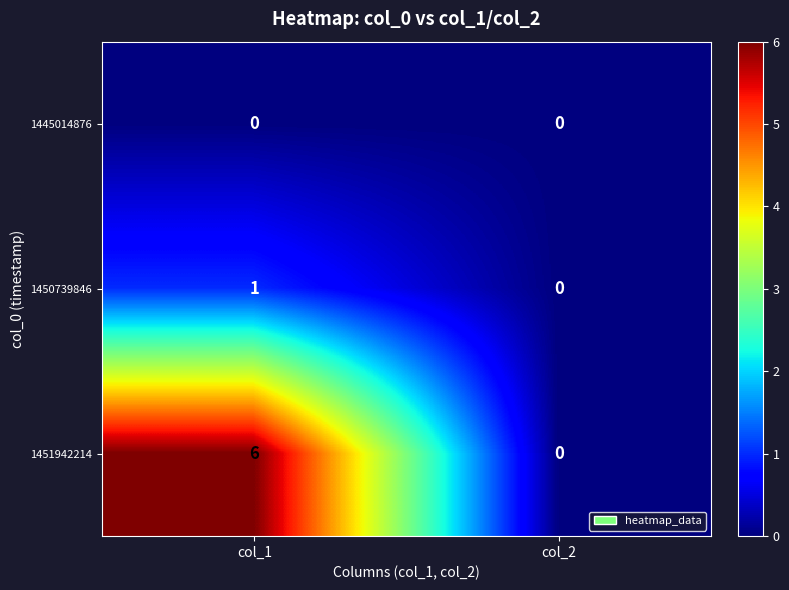

True or false: 1450739846 has a value of 0 at col_2.

True